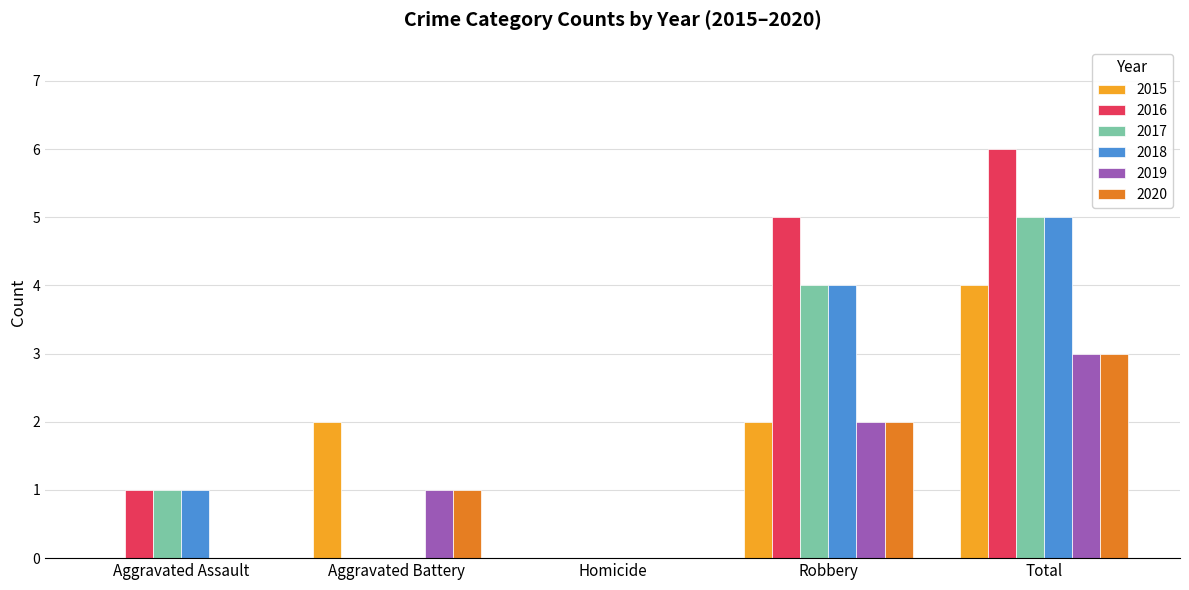

Is the value of 2016 at Aggravated Battery greater than the value of 2020 at Aggravated Battery?

No